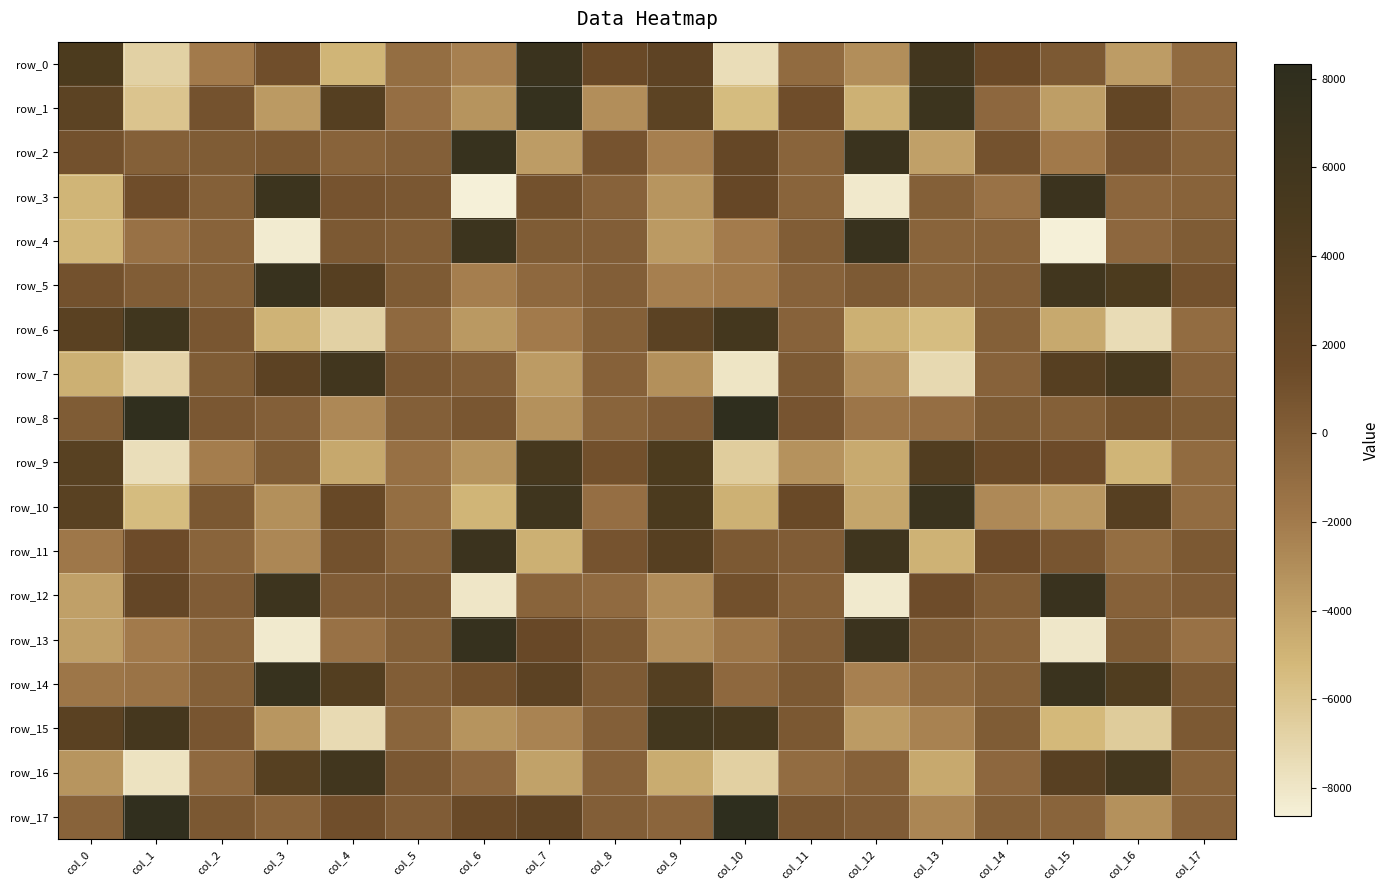

Rank the series at col_13 from lowest to highest value.

row_7, row_6, row_11, row_16, row_2, row_17, row_15, row_8, row_14, row_4, row_5, row_3, row_13, row_12, row_9, row_0, row_1, row_10